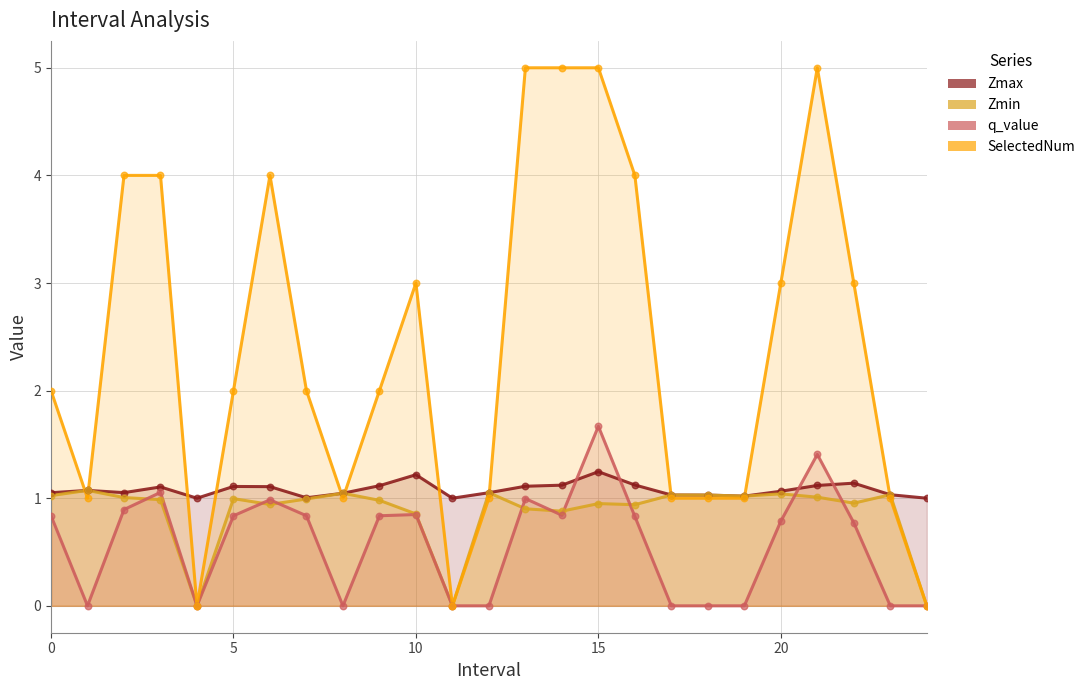

At how many categories does at least one series exceed 0?

25